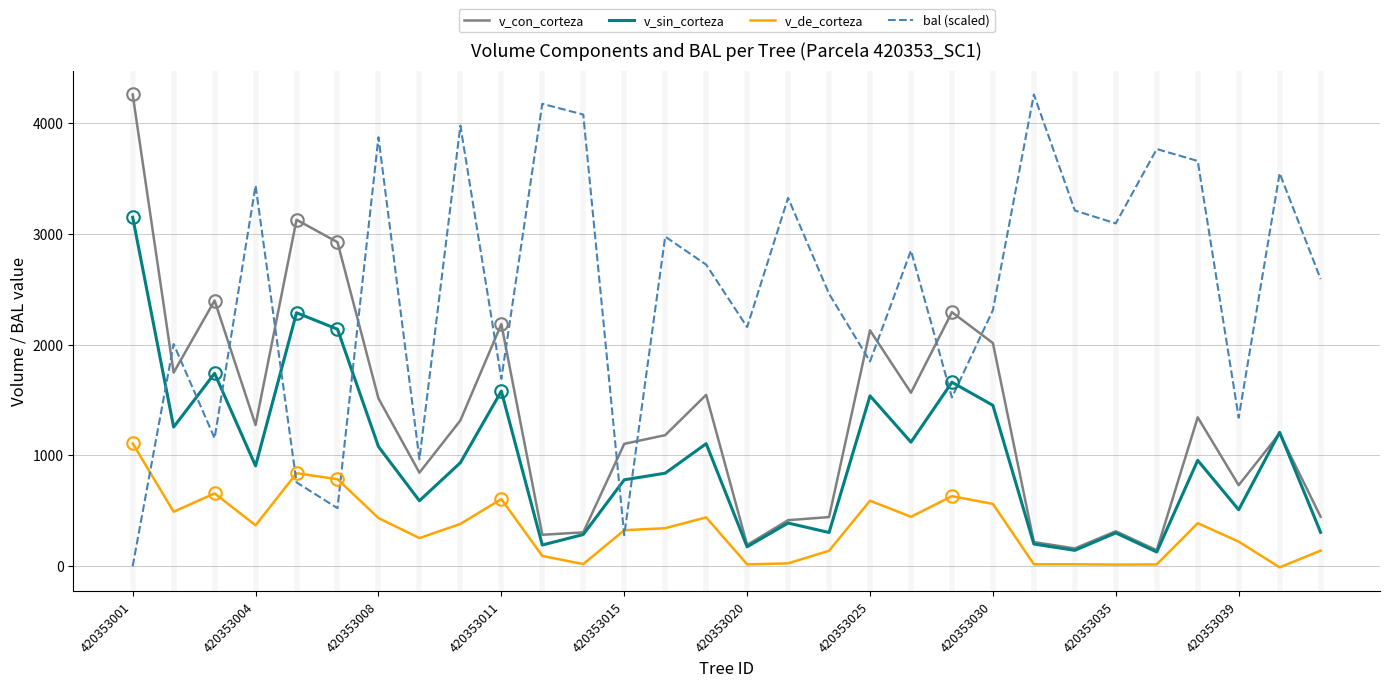

What is the maximum value shown in the chart?

4256.7